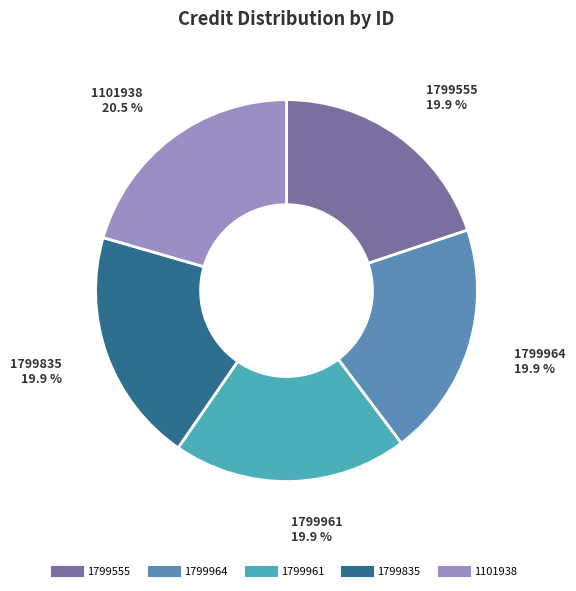

What percentage is the 1799964 slice, to the nearest percent?

20%